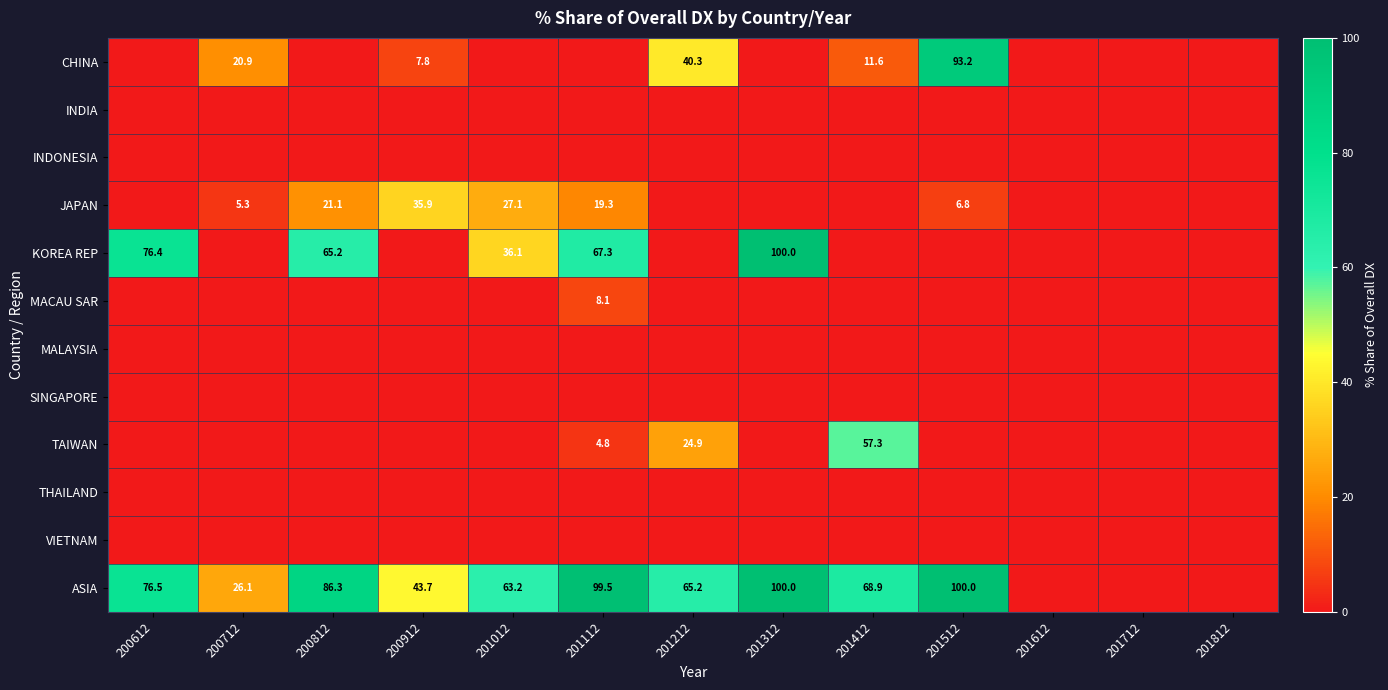

Which series changed the most between 201612 and 201812?

CHINA